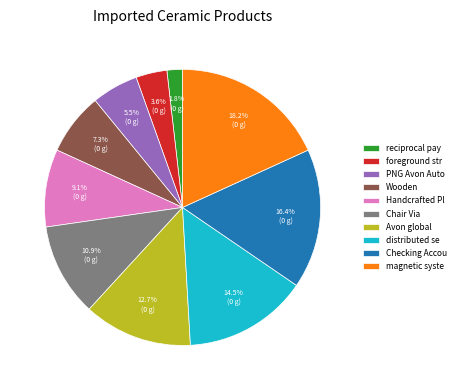

Is there a majority slice in this chart?

No